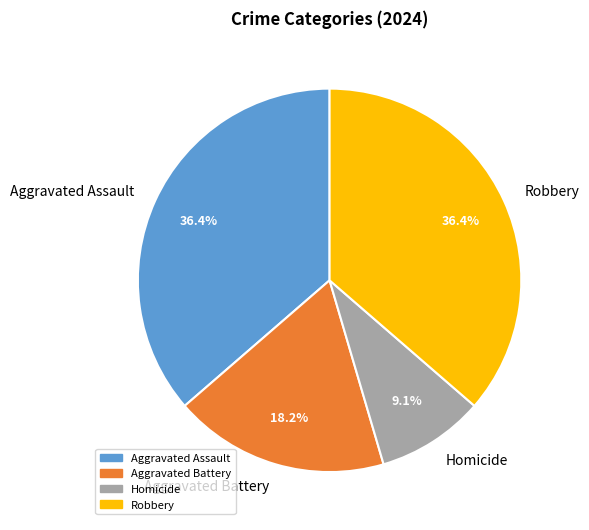

To the nearest percent, what portion does Aggravated Battery represent?

18%